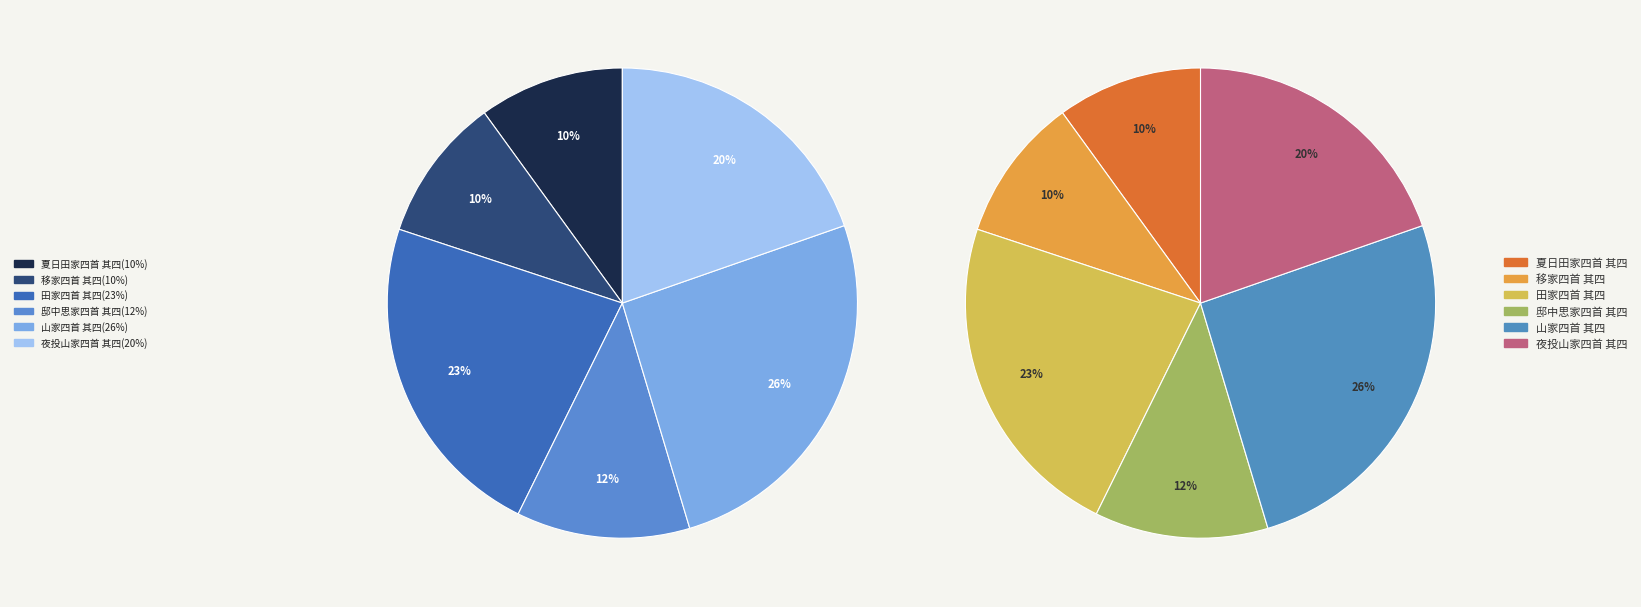

Is it true that 夏日田家四首 其四 is 1% of the pie?

False